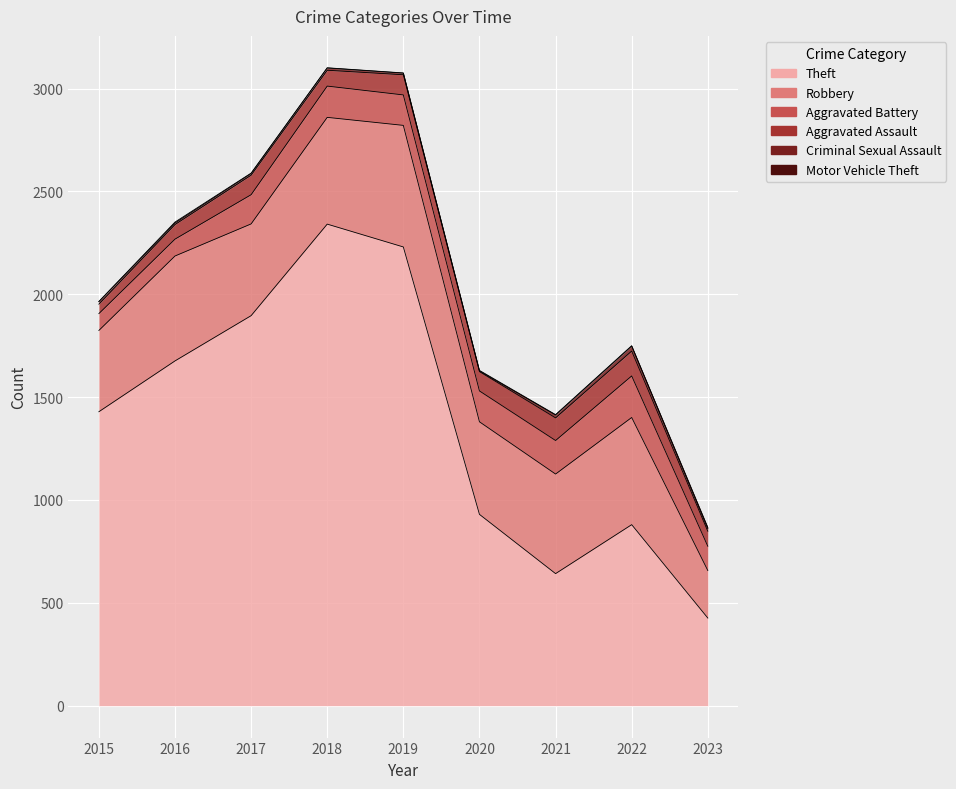

Between 2022 and 2020, which is larger?

2020